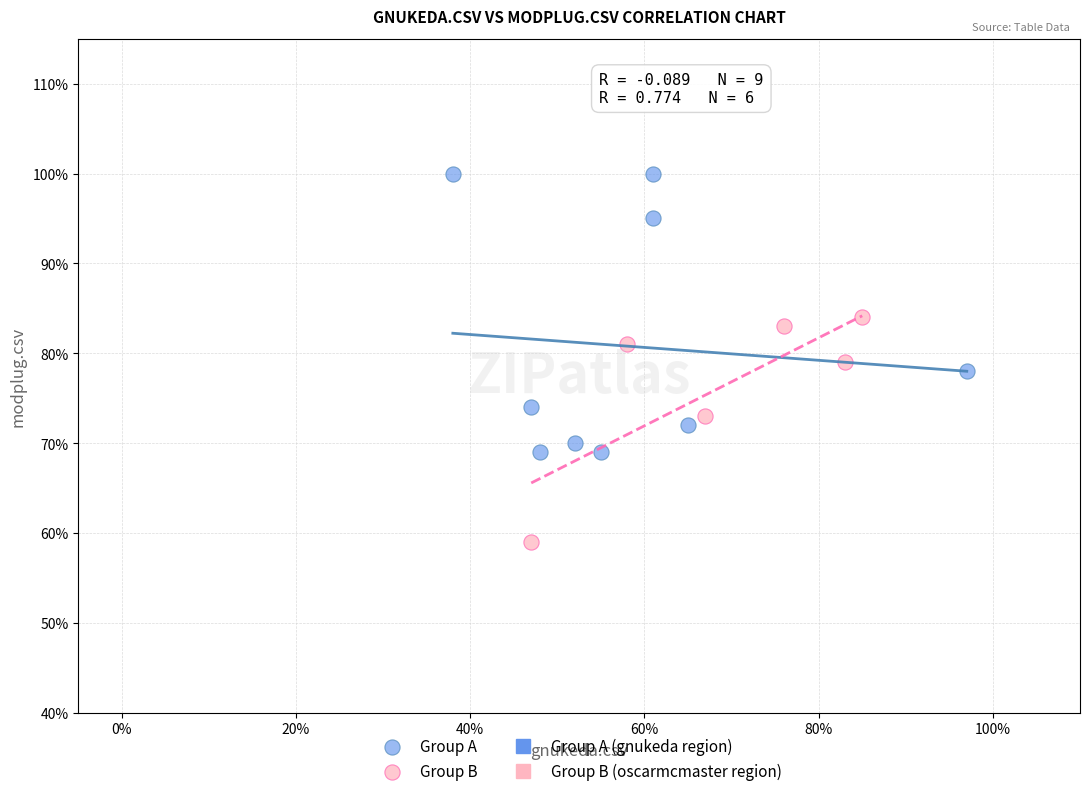

Which series has the largest Y range (max minus min)?

Group A